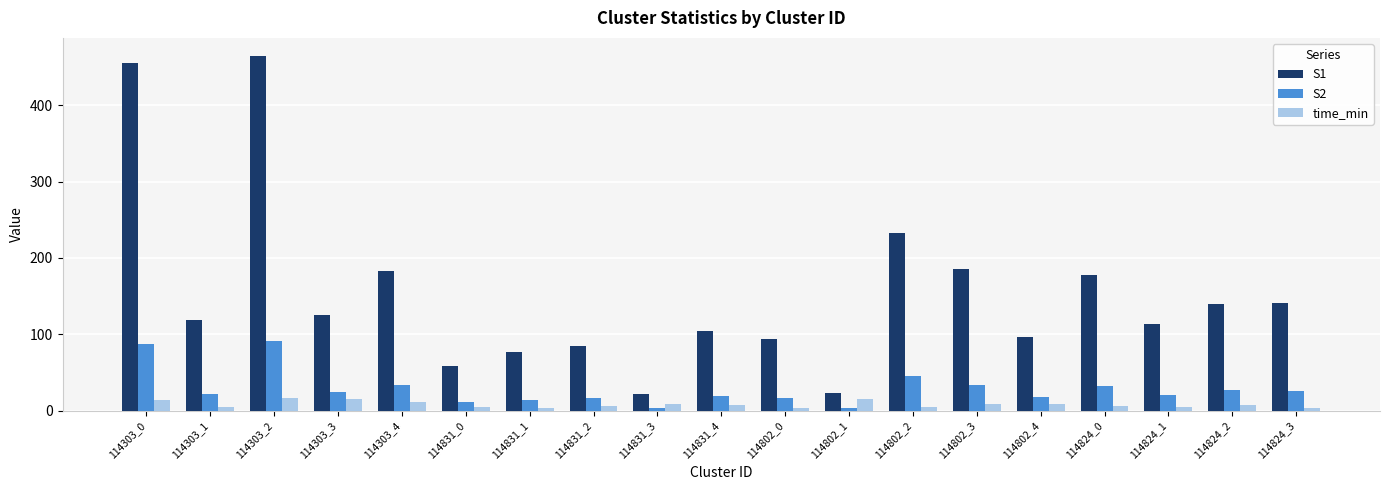

At which label does S1 first exceed 119?

114303_0